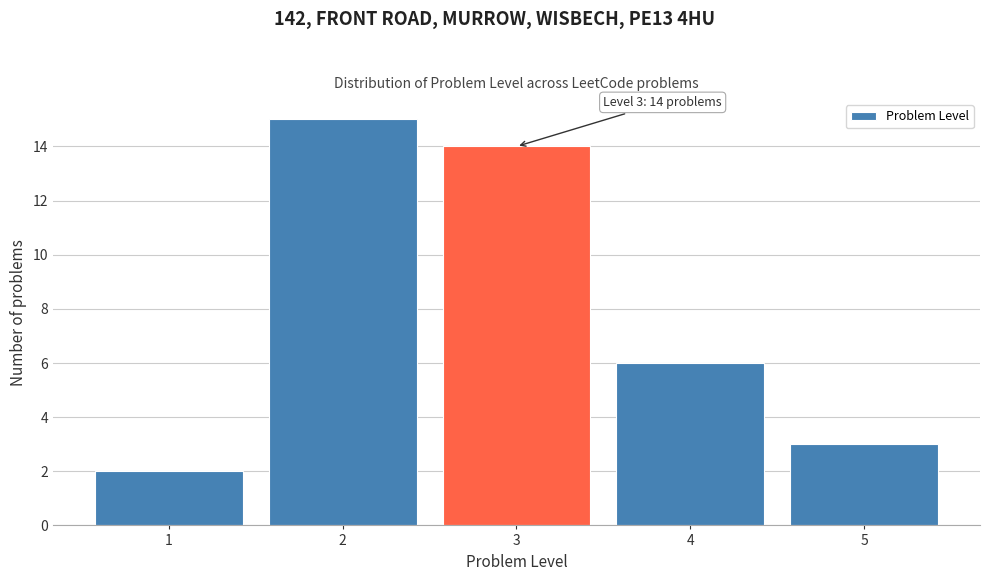

Over which range of the x-axis is the bar tallest?

1.5 to 2.5